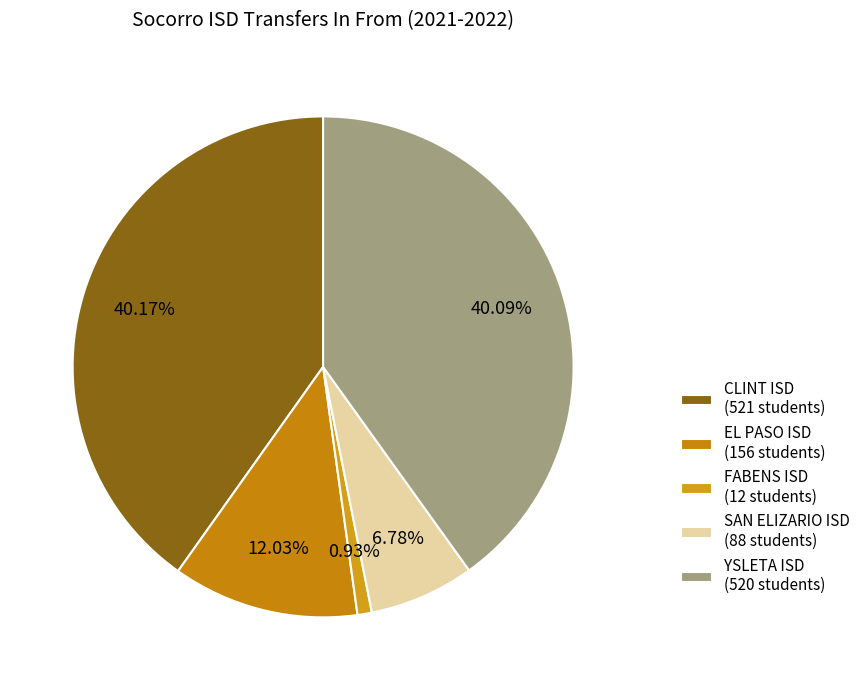

To the nearest percent, what is the difference between the CLINT ISD and FABENS ISD slice percentages?

39%